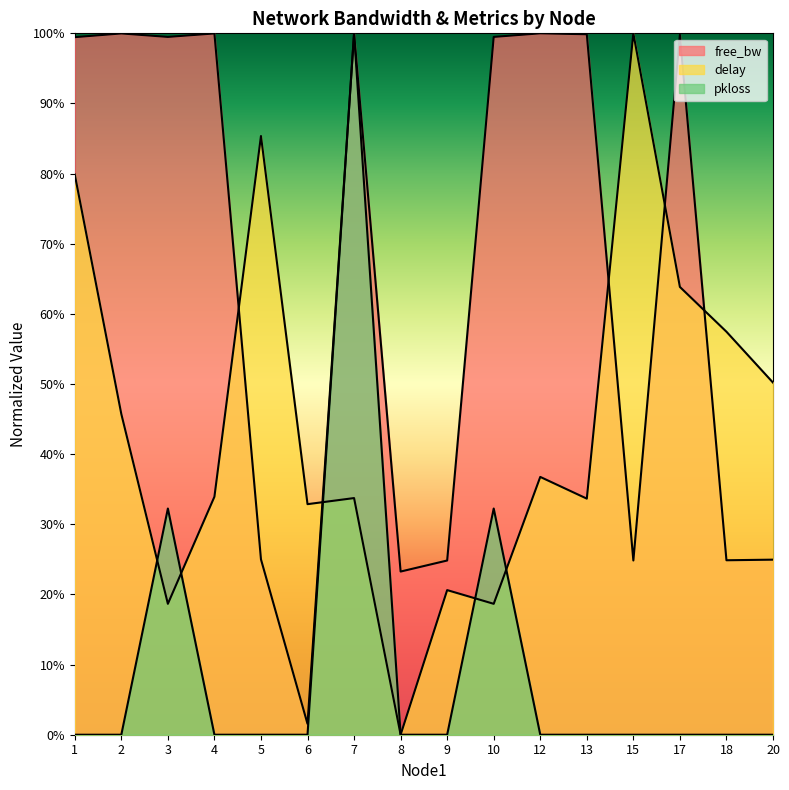

Is it true that free_bw_scaled equals 0.2 at 18?

True